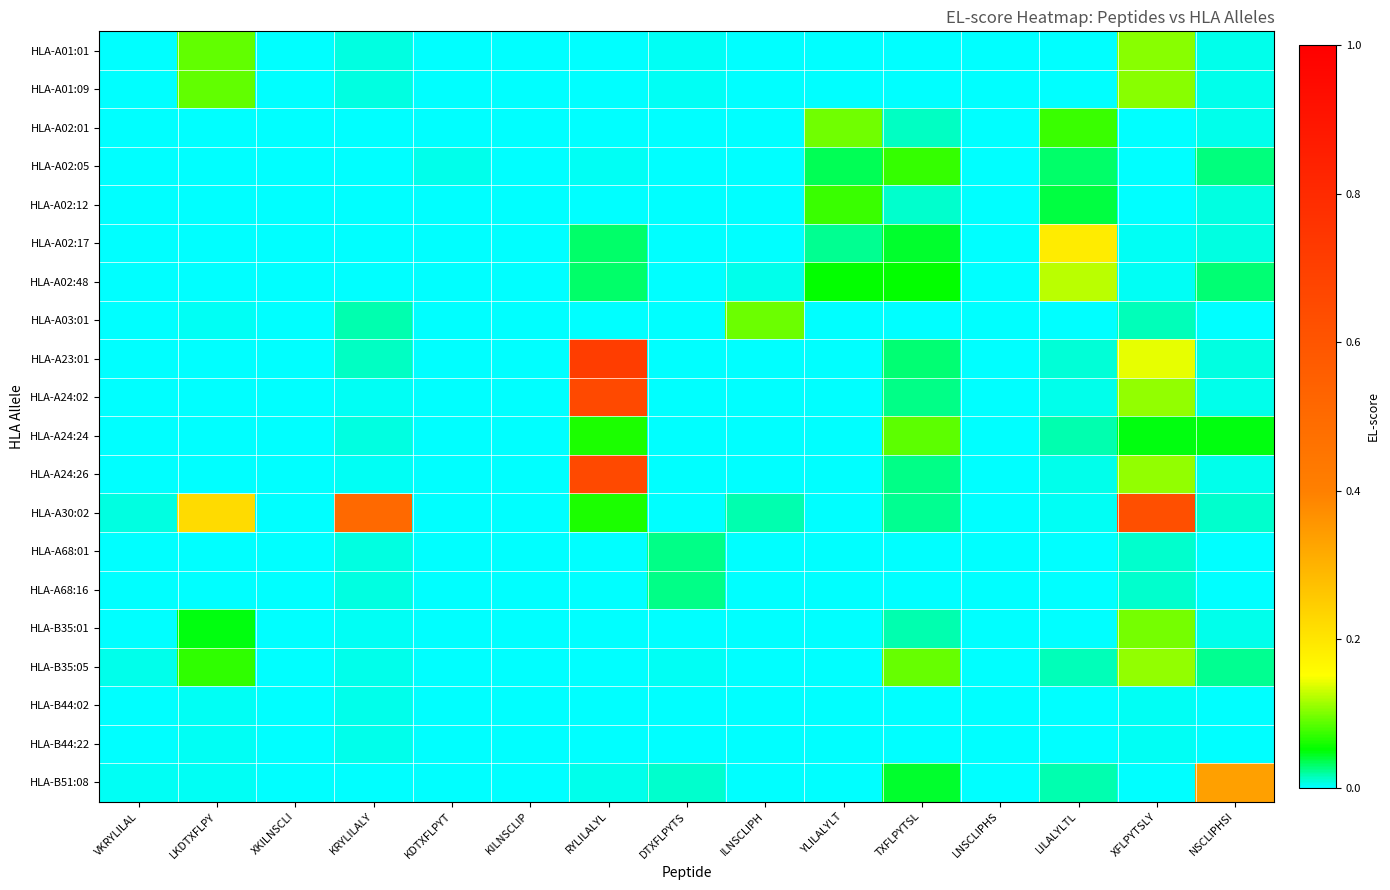

Reading left to right, list all the values displayed in this chart.

HLA-A01:01: VKRYLILAL=0.0	LKDTXFLPY=0.1	XKILNSCLI=0.0	KRYLILALY=0.0	KDTXFLPYT=0.0	KILNSCLIP=0.0	RYLILALYL=0.0	DTXFLPYTS=0.0	ILNSCLIPH=0.0	YLILALYLT=0.0	TXFLPYTSL=0.0	LNSCLIPHS=0.0	LILALYLTL=0.0	XFLPYTSLY=0.1	NSCLIPHSI=0.0
HLA-A01:09: VKRYLILAL=0.0	LKDTXFLPY=0.1	XKILNSCLI=0.0	KRYLILALY=0.0	KDTXFLPYT=0.0	KILNSCLIP=0.0	RYLILALYL=0.0	DTXFLPYTS=0.0	ILNSCLIPH=0.0	YLILALYLT=0.0	TXFLPYTSL=0.0	LNSCLIPHS=0.0	LILALYLTL=0.0	XFLPYTSLY=0.1	NSCLIPHSI=0.0
HLA-A02:01: VKRYLILAL=0.0	LKDTXFLPY=0.0	XKILNSCLI=0.0	KRYLILALY=0.0	KDTXFLPYT=0.0	KILNSCLIP=0.0	RYLILALYL=0.0	DTXFLPYTS=0.0	ILNSCLIPH=0.0	YLILALYLT=0.1	TXFLPYTSL=0.0	LNSCLIPHS=0.0	LILALYLTL=0.1	XFLPYTSLY=0.0	NSCLIPHSI=0.0
HLA-A02:05: VKRYLILAL=0.0	LKDTXFLPY=0.0	XKILNSCLI=0.0	KRYLILALY=0.0	KDTXFLPYT=0.0	KILNSCLIP=0.0	RYLILALYL=0.0	DTXFLPYTS=0.0	ILNSCLIPH=0.0	YLILALYLT=0.0	TXFLPYTSL=0.1	LNSCLIPHS=0.0	LILALYLTL=0.0	XFLPYTSLY=0.0	NSCLIPHSI=0.0
HLA-A02:12: VKRYLILAL=0.0	LKDTXFLPY=0.0	XKILNSCLI=0.0	KRYLILALY=0.0	KDTXFLPYT=0.0	KILNSCLIP=0.0	RYLILALYL=0.0	DTXFLPYTS=0.0	ILNSCLIPH=0.0	YLILALYLT=0.1	TXFLPYTSL=0.0	LNSCLIPHS=0.0	LILALYLTL=0.0	XFLPYTSLY=0.0	NSCLIPHSI=0.0
HLA-A02:17: VKRYLILAL=0.0	LKDTXFLPY=0.0	XKILNSCLI=0.0	KRYLILALY=0.0	KDTXFLPYT=0.0	KILNSCLIP=0.0	RYLILALYL=0.0	DTXFLPYTS=0.0	ILNSCLIPH=0.0	YLILALYLT=0.0	TXFLPYTSL=0.0	LNSCLIPHS=0.0	LILALYLTL=0.2	XFLPYTSLY=0.0	NSCLIPHSI=0.0
HLA-A02:48: VKRYLILAL=0.0	LKDTXFLPY=0.0	XKILNSCLI=0.0	KRYLILALY=0.0	KDTXFLPYT=0.0	KILNSCLIP=0.0	RYLILALYL=0.0	DTXFLPYTS=0.0	ILNSCLIPH=0.0	YLILALYLT=0.1	TXFLPYTSL=0.1	LNSCLIPHS=0.0	LILALYLTL=0.1	XFLPYTSLY=0.0	NSCLIPHSI=0.0
HLA-A03:01: VKRYLILAL=0.0	LKDTXFLPY=0.0	XKILNSCLI=0.0	KRYLILALY=0.0	KDTXFLPYT=0.0	KILNSCLIP=0.0	RYLILALYL=0.0	DTXFLPYTS=0.0	ILNSCLIPH=0.1	YLILALYLT=0.0	TXFLPYTSL=0.0	LNSCLIPHS=0.0	LILALYLTL=0.0	XFLPYTSLY=0.0	NSCLIPHSI=0.0
HLA-A23:01: VKRYLILAL=0.0	LKDTXFLPY=0.0	XKILNSCLI=0.0	KRYLILALY=0.0	KDTXFLPYT=0.0	KILNSCLIP=0.0	RYLILALYL=0.7	DTXFLPYTS=0.0	ILNSCLIPH=0.0	YLILALYLT=0.0	TXFLPYTSL=0.0	LNSCLIPHS=0.0	LILALYLTL=0.0	XFLPYTSLY=0.1	NSCLIPHSI=0.0
HLA-A24:02: VKRYLILAL=0.0	LKDTXFLPY=0.0	XKILNSCLI=0.0	KRYLILALY=0.0	KDTXFLPYT=0.0	KILNSCLIP=0.0	RYLILALYL=0.7	DTXFLPYTS=0.0	ILNSCLIPH=0.0	YLILALYLT=0.0	TXFLPYTSL=0.0	LNSCLIPHS=0.0	LILALYLTL=0.0	XFLPYTSLY=0.1	NSCLIPHSI=0.0
HLA-A24:24: VKRYLILAL=0.0	LKDTXFLPY=0.0	XKILNSCLI=0.0	KRYLILALY=0.0	KDTXFLPYT=0.0	KILNSCLIP=0.0	RYLILALYL=0.1	DTXFLPYTS=0.0	ILNSCLIPH=0.0	YLILALYLT=0.0	TXFLPYTSL=0.1	LNSCLIPHS=0.0	LILALYLTL=0.0	XFLPYTSLY=0.0	NSCLIPHSI=0.0
HLA-A24:26: VKRYLILAL=0.0	LKDTXFLPY=0.0	XKILNSCLI=0.0	KRYLILALY=0.0	KDTXFLPYT=0.0	KILNSCLIP=0.0	RYLILALYL=0.7	DTXFLPYTS=0.0	ILNSCLIPH=0.0	YLILALYLT=0.0	TXFLPYTSL=0.0	LNSCLIPHS=0.0	LILALYLTL=0.0	XFLPYTSLY=0.1	NSCLIPHSI=0.0
HLA-A30:02: VKRYLILAL=0.0	LKDTXFLPY=0.2	XKILNSCLI=0.0	KRYLILALY=0.5	KDTXFLPYT=0.0	KILNSCLIP=0.0	RYLILALYL=0.1	DTXFLPYTS=0.0	ILNSCLIPH=0.0	YLILALYLT=0.0	TXFLPYTSL=0.0	LNSCLIPHS=0.0	LILALYLTL=0.0	XFLPYTSLY=0.6	NSCLIPHSI=0.0
HLA-A68:01: VKRYLILAL=0.0	LKDTXFLPY=0.0	XKILNSCLI=0.0	KRYLILALY=0.0	KDTXFLPYT=0.0	KILNSCLIP=0.0	RYLILALYL=0.0	DTXFLPYTS=0.0	ILNSCLIPH=0.0	YLILALYLT=0.0	TXFLPYTSL=0.0	LNSCLIPHS=0.0	LILALYLTL=0.0	XFLPYTSLY=0.0	NSCLIPHSI=0.0
HLA-A68:16: VKRYLILAL=0.0	LKDTXFLPY=0.0	XKILNSCLI=0.0	KRYLILALY=0.0	KDTXFLPYT=0.0	KILNSCLIP=0.0	RYLILALYL=0.0	DTXFLPYTS=0.0	ILNSCLIPH=0.0	YLILALYLT=0.0	TXFLPYTSL=0.0	LNSCLIPHS=0.0	LILALYLTL=0.0	XFLPYTSLY=0.0	NSCLIPHSI=0.0
HLA-B35:01: VKRYLILAL=0.0	LKDTXFLPY=0.0	XKILNSCLI=0.0	KRYLILALY=0.0	KDTXFLPYT=0.0	KILNSCLIP=0.0	RYLILALYL=0.0	DTXFLPYTS=0.0	ILNSCLIPH=0.0	YLILALYLT=0.0	TXFLPYTSL=0.0	LNSCLIPHS=0.0	LILALYLTL=0.0	XFLPYTSLY=0.1	NSCLIPHSI=0.0
HLA-B35:05: VKRYLILAL=0.0	LKDTXFLPY=0.1	XKILNSCLI=0.0	KRYLILALY=0.0	KDTXFLPYT=0.0	KILNSCLIP=0.0	RYLILALYL=0.0	DTXFLPYTS=0.0	ILNSCLIPH=0.0	YLILALYLT=0.0	TXFLPYTSL=0.1	LNSCLIPHS=0.0	LILALYLTL=0.0	XFLPYTSLY=0.1	NSCLIPHSI=0.0
HLA-B44:02: VKRYLILAL=0.0	LKDTXFLPY=0.0	XKILNSCLI=0.0	KRYLILALY=0.0	KDTXFLPYT=0.0	KILNSCLIP=0.0	RYLILALYL=0.0	DTXFLPYTS=0.0	ILNSCLIPH=0.0	YLILALYLT=0.0	TXFLPYTSL=0.0	LNSCLIPHS=0.0	LILALYLTL=0.0	XFLPYTSLY=0.0	NSCLIPHSI=0.0
HLA-B44:22: VKRYLILAL=0.0	LKDTXFLPY=0.0	XKILNSCLI=0.0	KRYLILALY=0.0	KDTXFLPYT=0.0	KILNSCLIP=0.0	RYLILALYL=0.0	DTXFLPYTS=0.0	ILNSCLIPH=0.0	YLILALYLT=0.0	TXFLPYTSL=0.0	LNSCLIPHS=0.0	LILALYLTL=0.0	XFLPYTSLY=0.0	NSCLIPHSI=0.0
HLA-B51:08: VKRYLILAL=0.0	LKDTXFLPY=0.0	XKILNSCLI=0.0	KRYLILALY=0.0	KDTXFLPYT=0.0	KILNSCLIP=0.0	RYLILALYL=0.0	DTXFLPYTS=0.0	ILNSCLIPH=0.0	YLILALYLT=0.0	TXFLPYTSL=0.0	LNSCLIPHS=0.0	LILALYLTL=0.0	XFLPYTSLY=0.0	NSCLIPHSI=0.3